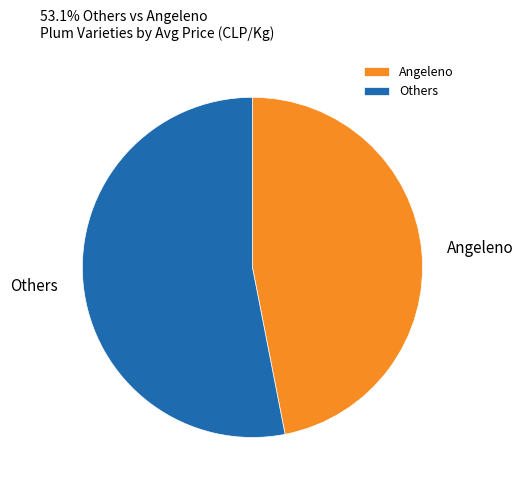

True or false: Others accounts for 60% of the total.

False